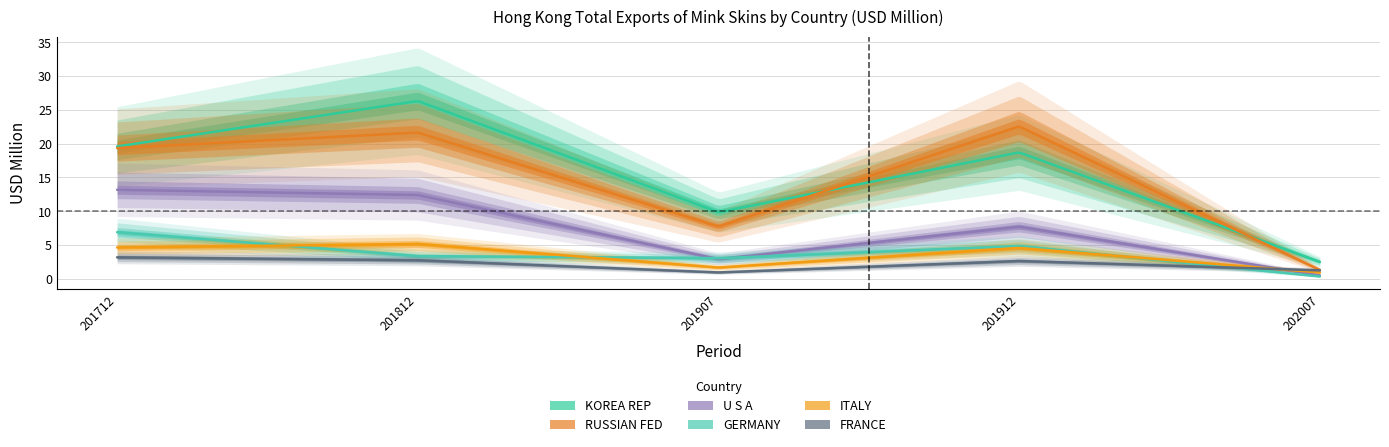

The U S A series shows 7.7 at 201912. True or false?

True